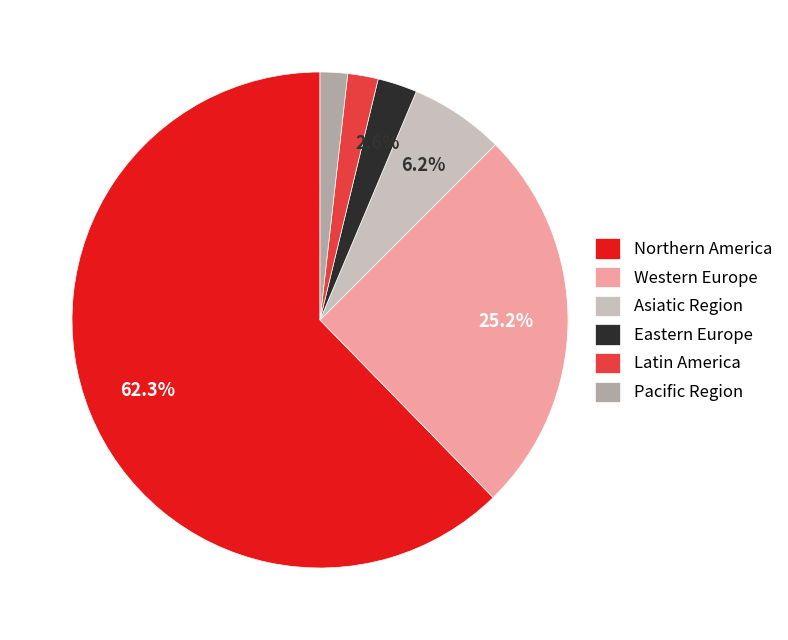

Is it true that Latin America is 2% of the pie?

True